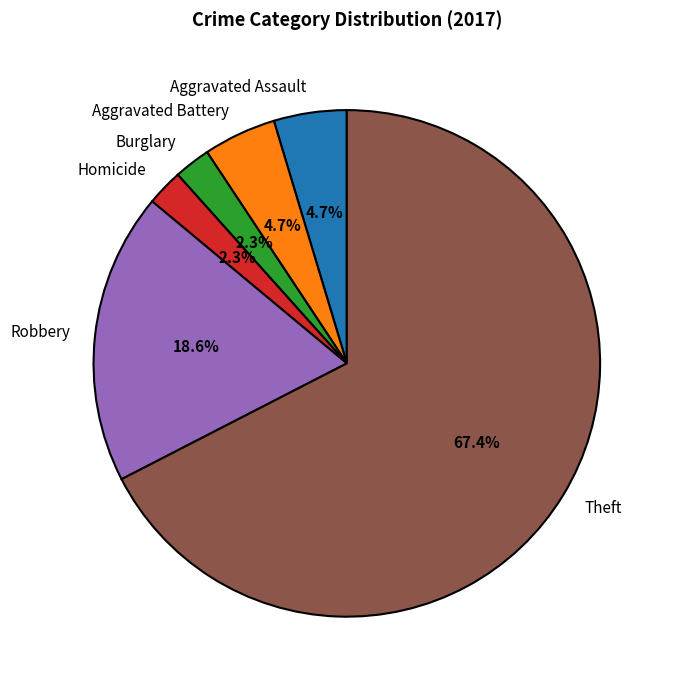

Which slice is the largest?

Theft